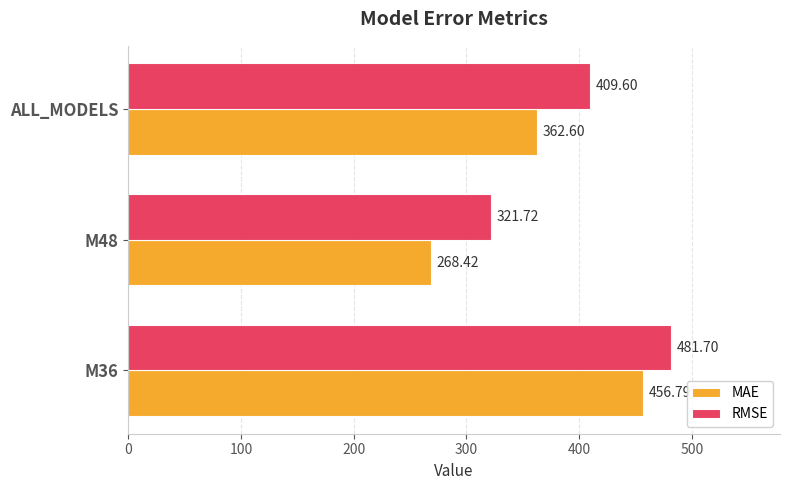

At M36, list the series in order from largest to smallest.

RMSE, MAE